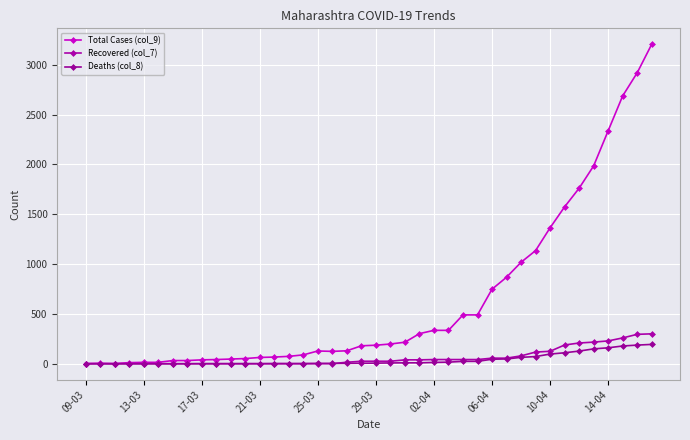

What is the value of the Deaths (col_8) point at the 38th from the left?

178